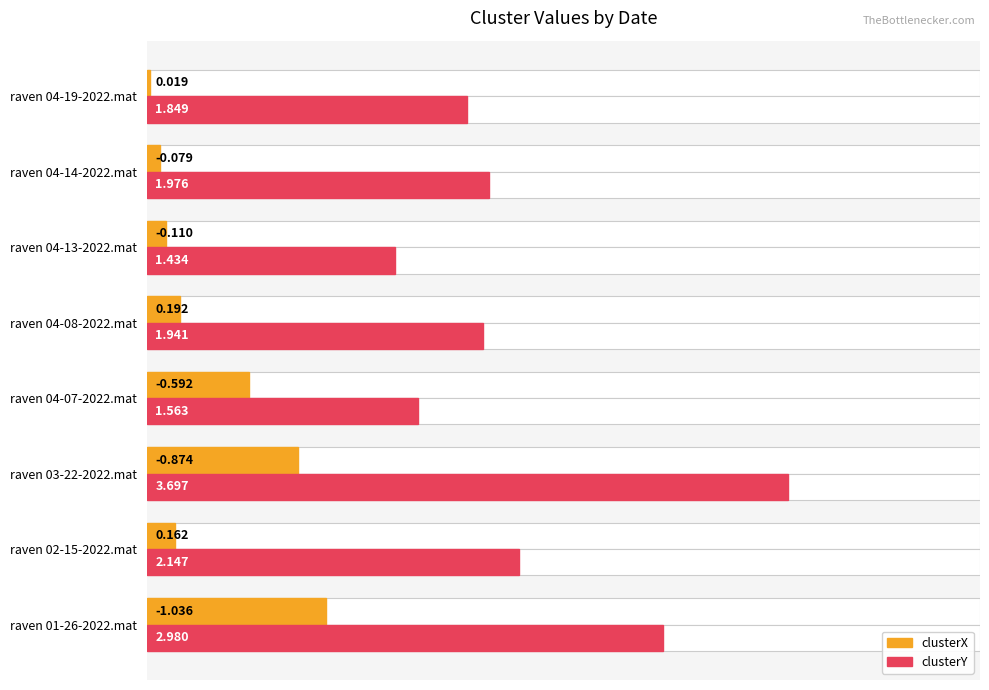

Is the value of clusterX at raven 01-26-2022.mat greater than the value of clusterY at raven 01-26-2022.mat?

No